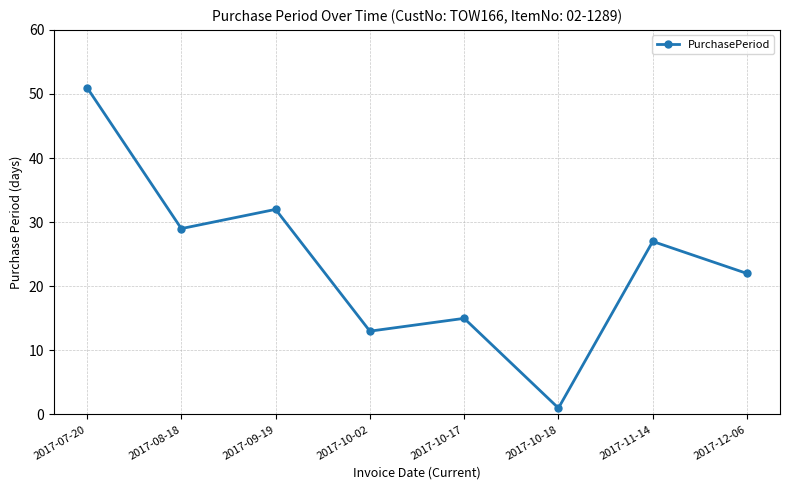

How many interior local peaks (higher than both neighbors) does the data have?

3